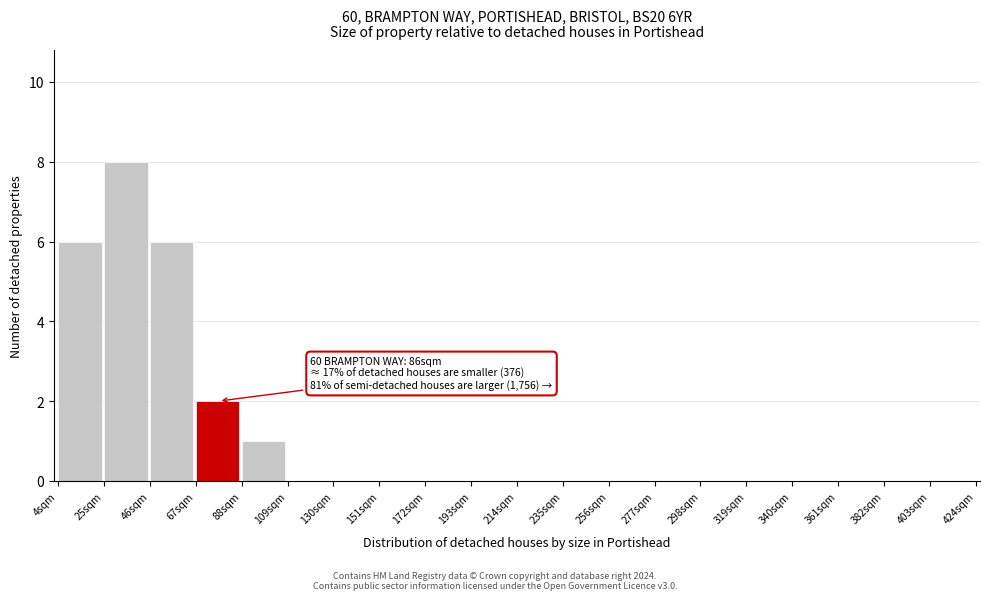

Which range on the x-axis has the tallest bar?

25 to 46